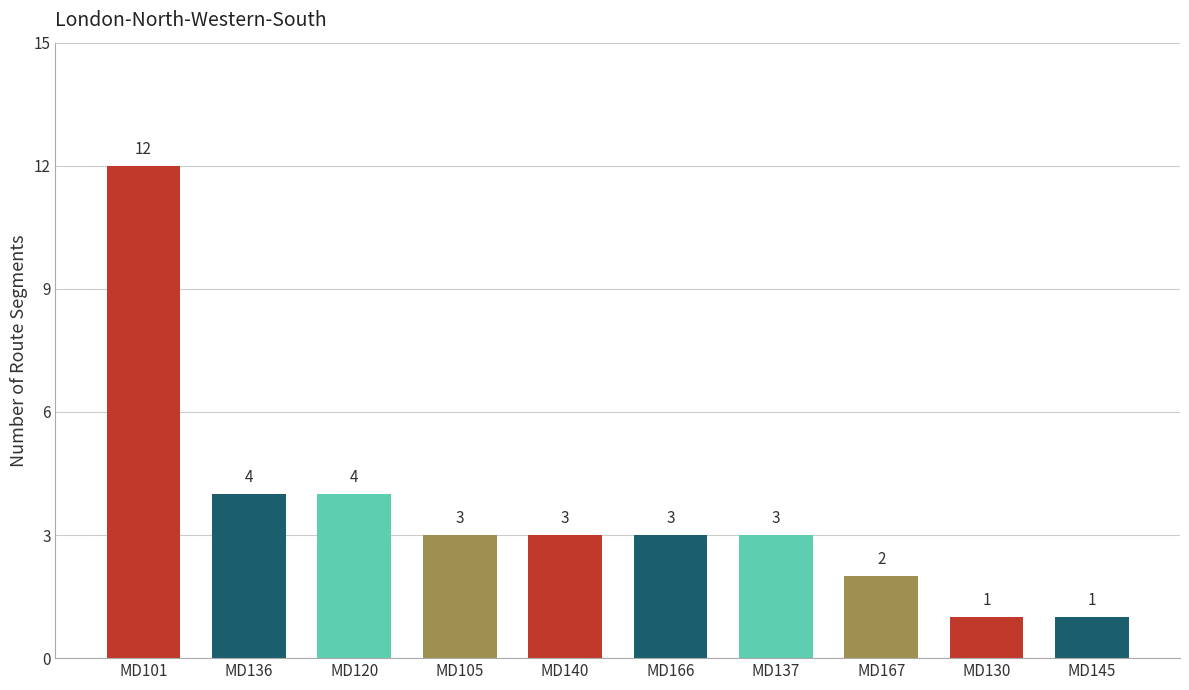

Reading right to left, extract all data points from this chart.

1	1	2	3	3	3	3	4	4	12